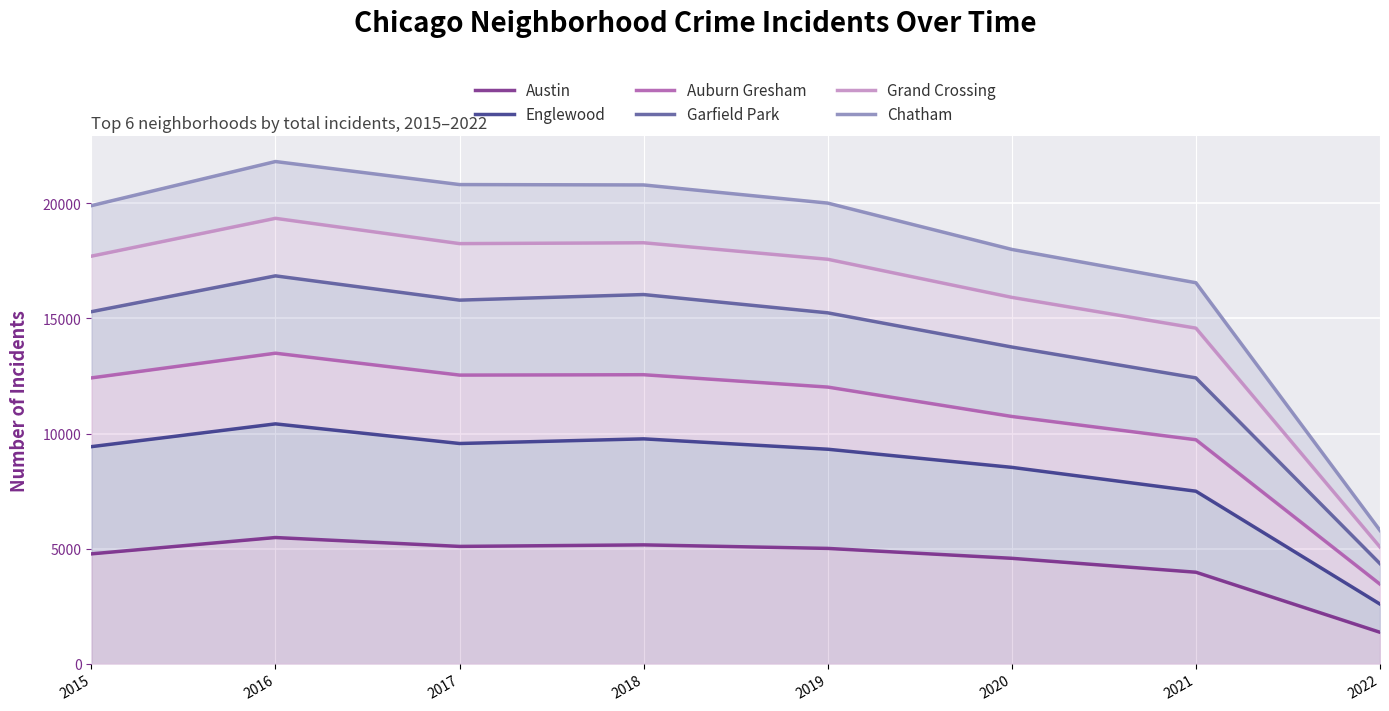

What is the sum of all Garfield Park values?

109752